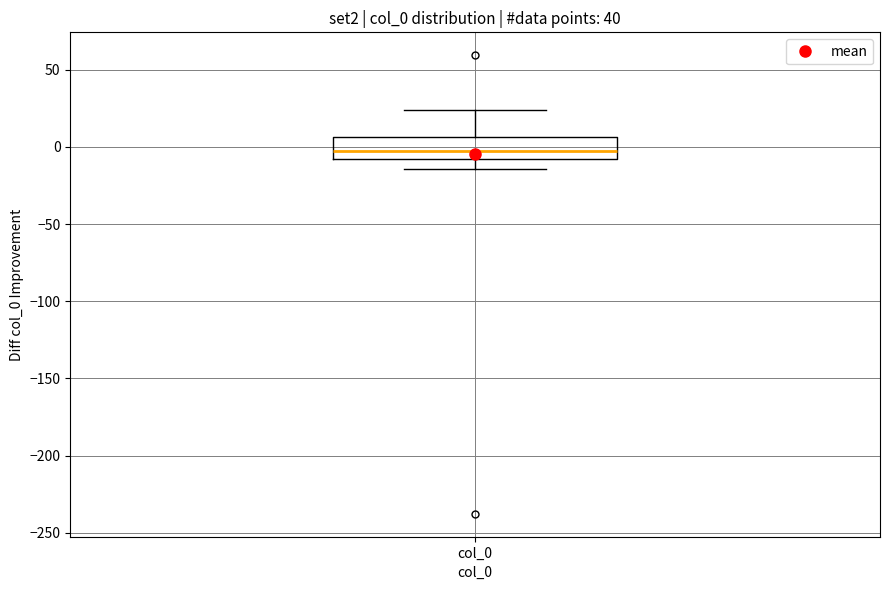

Read this box plot against the y-axis: the position of the median line, the range covered by the box, and the ends of both whiskers. The values are not printed on the chart, so give them approximately, as read against the axis.

median 0, box -10 to 5, whiskers -15 to 25